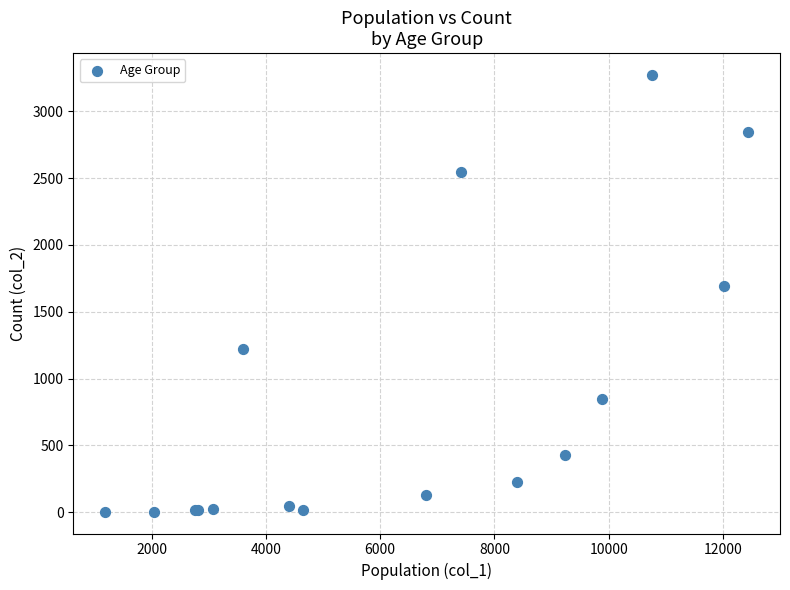

What Y value in the scatter plot is closest to 1638?

1690